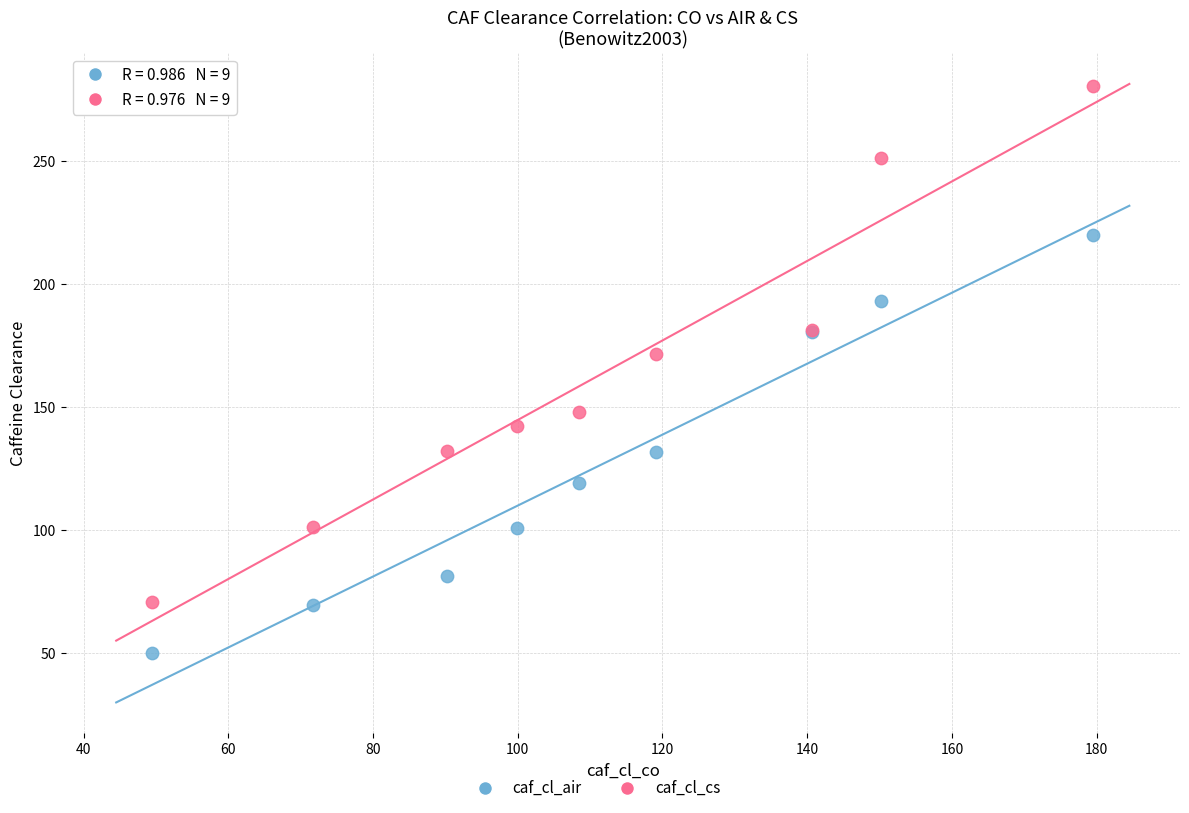

Across all series, what Y value is closest to 165?

171.5